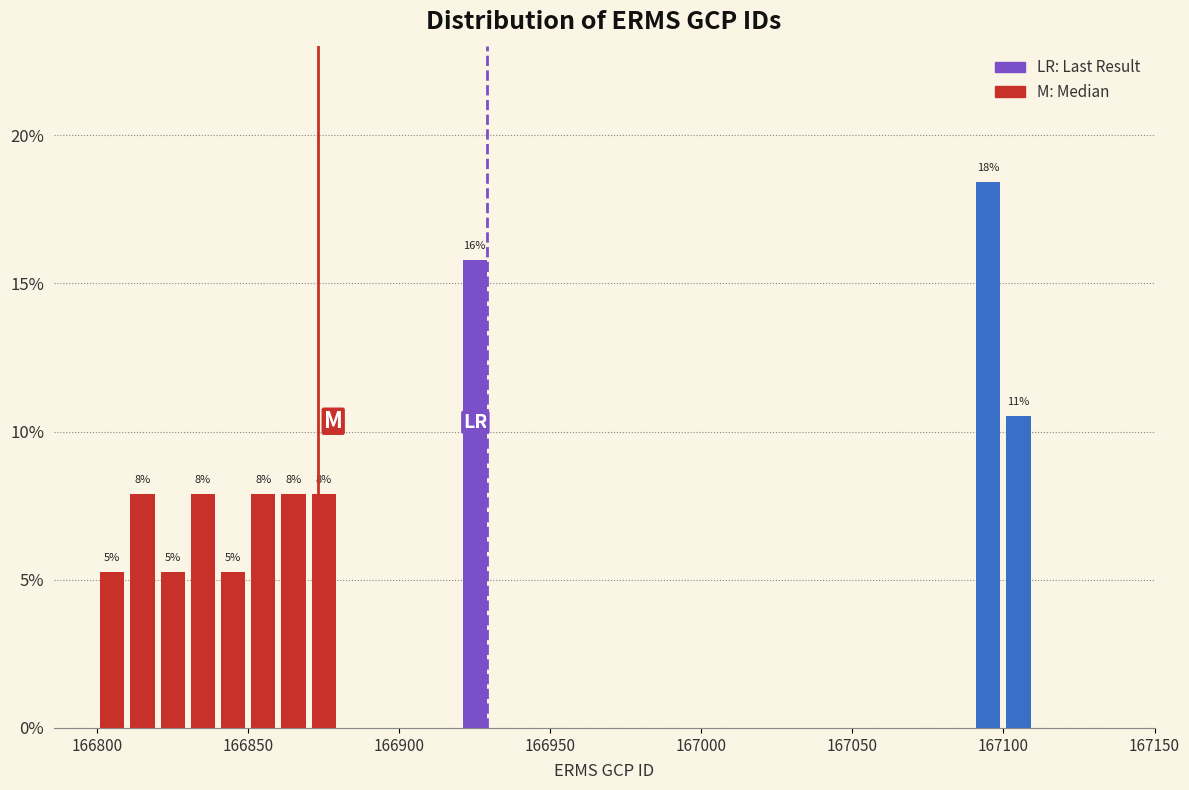

Around what value on the x-axis is the tallest bar? Give the approximate position of its centre, as read against the axis.

167095